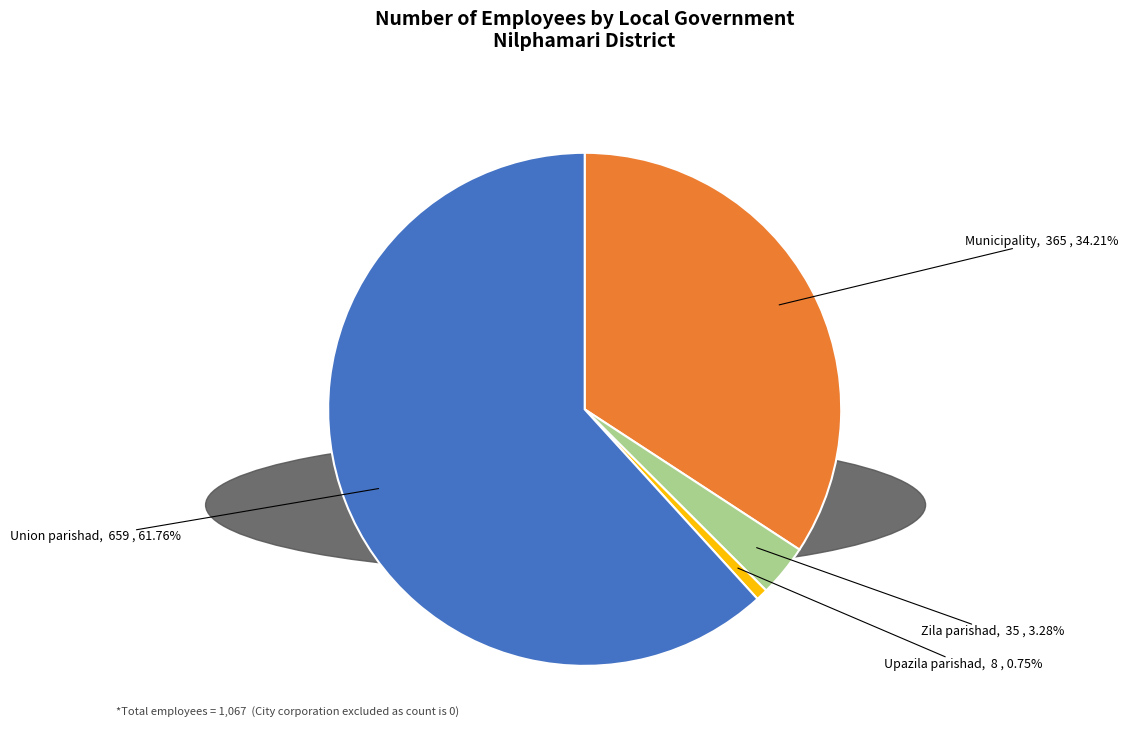

To the nearest percent, what percentage of the pie is Zila parishad?

3%